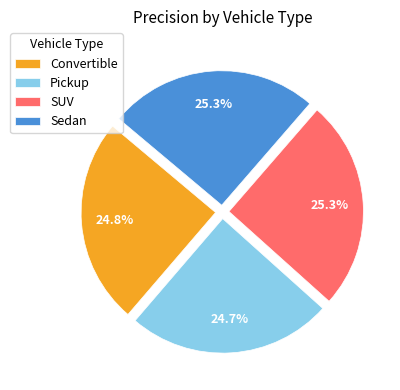

Which has a higher value, Pickup or Sedan?

Sedan